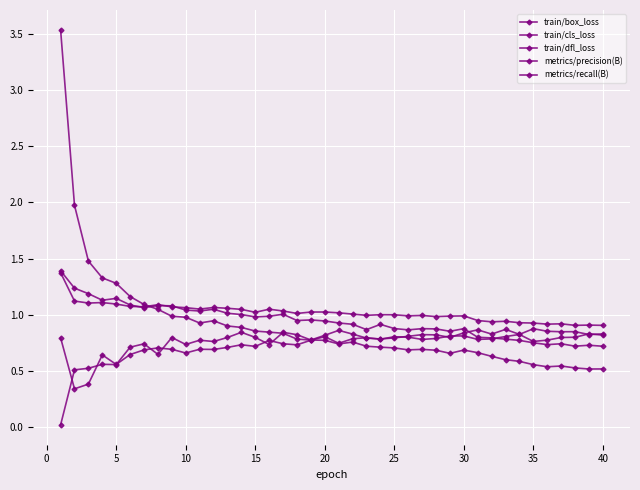

Reading right to left, what are all the values shown in this chart?

train/box_loss: 0.7	0.7	0.7	0.7	0.7	0.8	0.8	0.8	0.8	0.8	0.9	0.9	0.9	0.9	0.9	0.9	0.9	0.9	0.9	0.9	0.9	1.0	0.9	1.0	1.0	1.0	1.0	1.0	1.0	1.0	1.0	1.1	1.1	1.1	1.1	1.1	1.1	1.2	1.2	1.4
train/cls_loss: 0.5	0.5	0.5	0.5	0.5	0.6	0.6	0.6	0.6	0.7	0.7	0.7	0.7	0.7	0.7	0.7	0.7	0.7	0.8	0.7	0.8	0.8	0.8	0.8	0.8	0.9	0.9	0.9	0.9	0.9	1.0	1.0	1.0	1.1	1.2	1.3	1.3	1.5	2.0	3.5
train/dfl_loss: 0.9	0.9	0.9	0.9	0.9	0.9	0.9	0.9	0.9	0.9	1.0	1.0	1.0	1.0	1.0	1.0	1.0	1.0	1.0	1.0	1.0	1.0	1.0	1.0	1.0	1.0	1.0	1.1	1.1	1.1	1.1	1.1	1.1	1.1	1.1	1.1	1.1	1.1	1.1	1.4
metrics/precision(B): 0.8	0.8	0.8	0.8	0.9	0.9	0.8	0.9	0.8	0.9	0.8	0.8	0.8	0.8	0.8	0.8	0.8	0.8	0.8	0.9	0.8	0.8	0.8	0.8	0.7	0.8	0.8	0.8	0.8	0.8	0.7	0.8	0.6	0.7	0.7	0.6	0.6	0.5	0.5	0.0
metrics/recall(B): 0.8	0.8	0.8	0.8	0.8	0.8	0.8	0.8	0.8	0.8	0.8	0.8	0.8	0.8	0.8	0.8	0.8	0.8	0.8	0.7	0.8	0.8	0.7	0.7	0.8	0.7	0.7	0.7	0.7	0.7	0.7	0.7	0.7	0.7	0.6	0.6	0.6	0.4	0.3	0.8